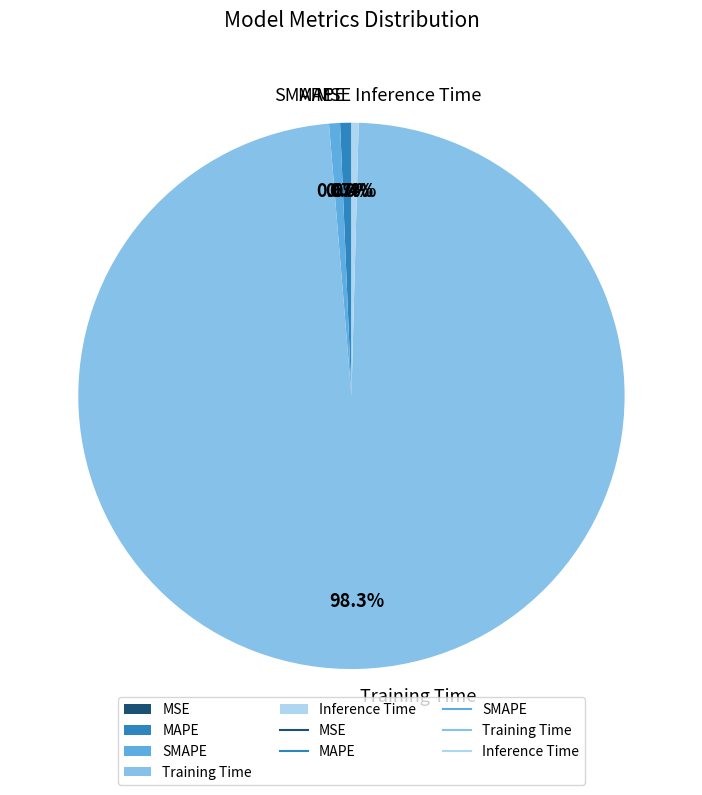

Is there any slice that represents more than half of the pie?

Yes